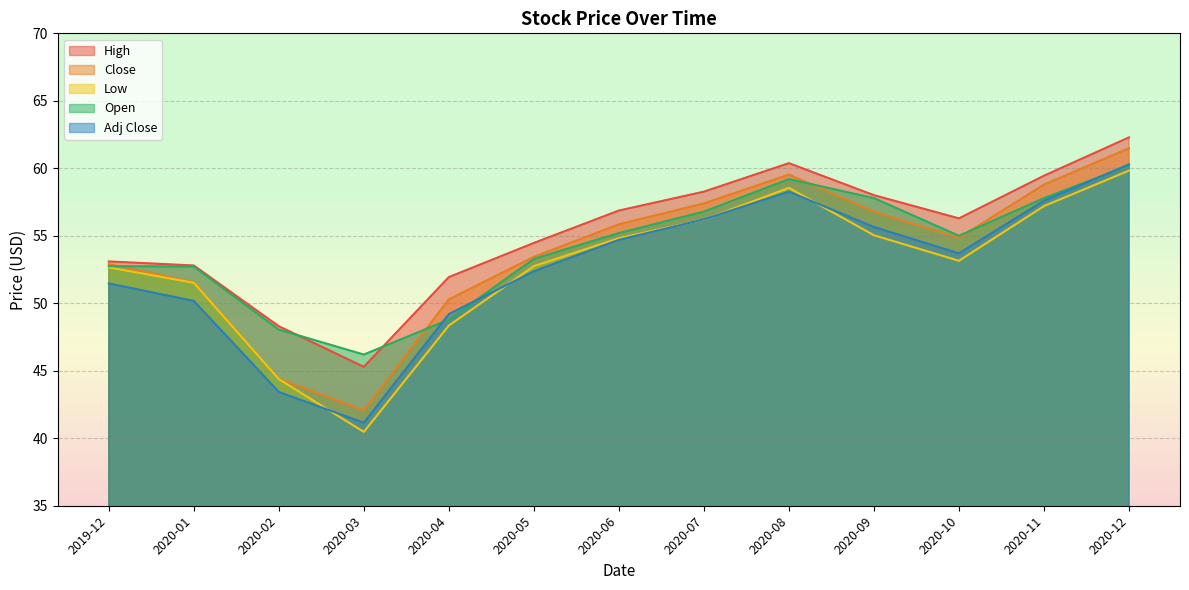

Is it true that Low equals 19.6 at 2020-01?

False